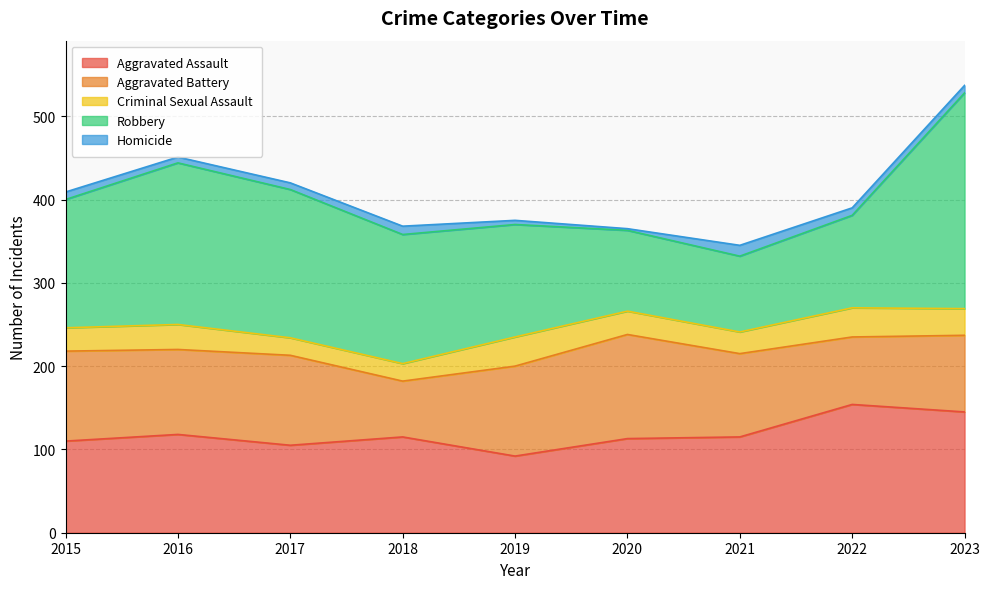

True or false: Robbery has a value of 149 at 2022.

False